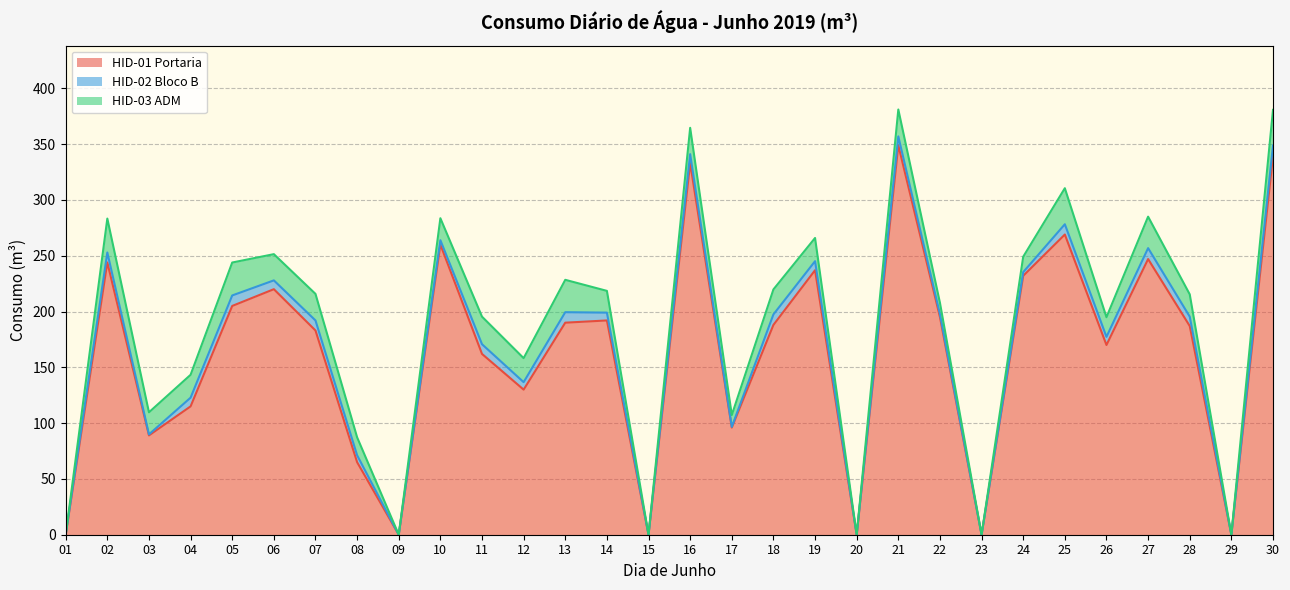

Reading left to right, what are all the values shown in this chart?

HID-01 Portaria: 01=0.0	02=244.0	03=89.0	04=115.0	05=205.0	06=220.0	07=183.0	08=65.0	09=0.0	10=260.0	11=162.0	12=130.0	13=190.0	14=192.0	15=0.0	16=333.0	17=96.0	18=188.0	19=237.0	20=0.0	21=349.0	22=195.0	23=0.0	24=232.0	25=269.0	26=170.0	27=247.0	28=187.0	29=0.0	30=339.0
HID-02 Bloco B: 01=0.0	02=8.9	03=0.9	04=7.8	05=9.4	06=7.9	07=9.0	08=6.2	09=0.0	10=3.9	11=8.7	12=6.7	13=9.4	14=7.0	15=0.0	16=8.0	17=0.6	18=9.4	19=8.1	20=0.0	21=7.9	22=2.6	23=0.0	24=3.3	25=9.2	26=7.3	27=9.8	28=8.4	29=0.0	30=9.8
HID-03 ADM: 01=0.0	02=30.4	03=19.8	04=20.5	05=29.5	06=23.5	07=23.8	08=16.1	09=0.0	10=19.7	11=24.7	12=21.5	13=29.0	14=19.5	15=0.0	16=23.6	17=10.6	18=22.4	19=20.8	20=0.0	21=24.1	22=10.2	23=0.0	24=13.8	25=32.3	26=17.6	27=28.2	28=20.0	29=0.0	30=31.9